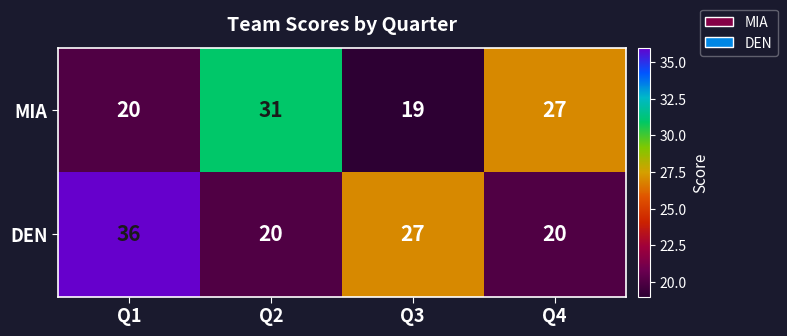

At which category does the chart reach its minimum across all series?

Q3